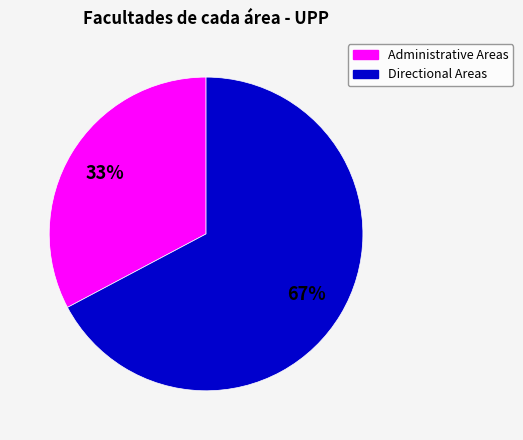

To the nearest percent, what is the average slice percentage?

50%